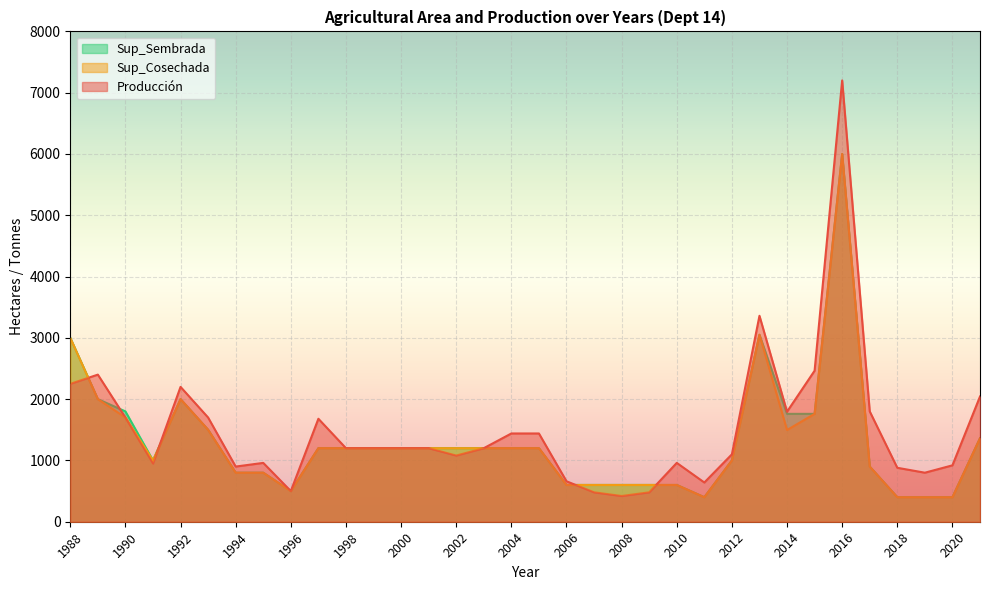

What is the maximum value for Producción?

7200